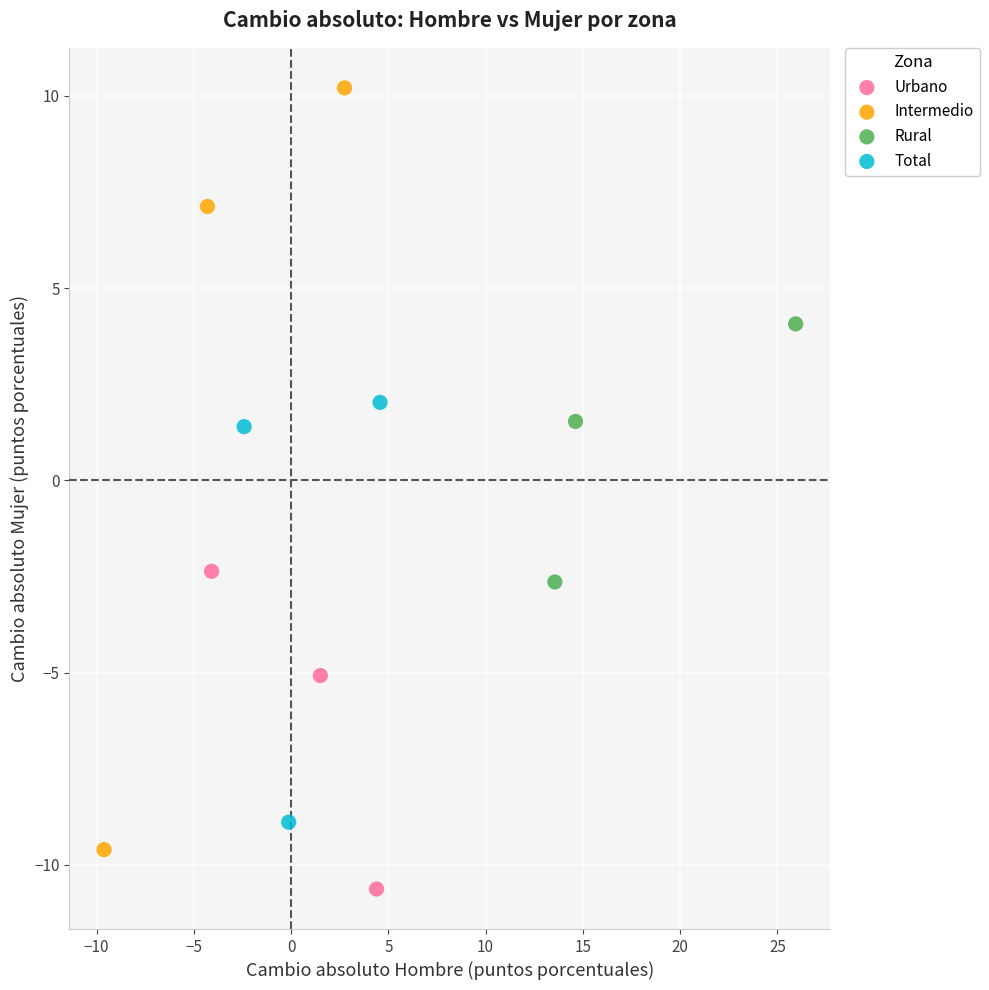

Which series reaches the maximum Y coordinate?

Intermedio